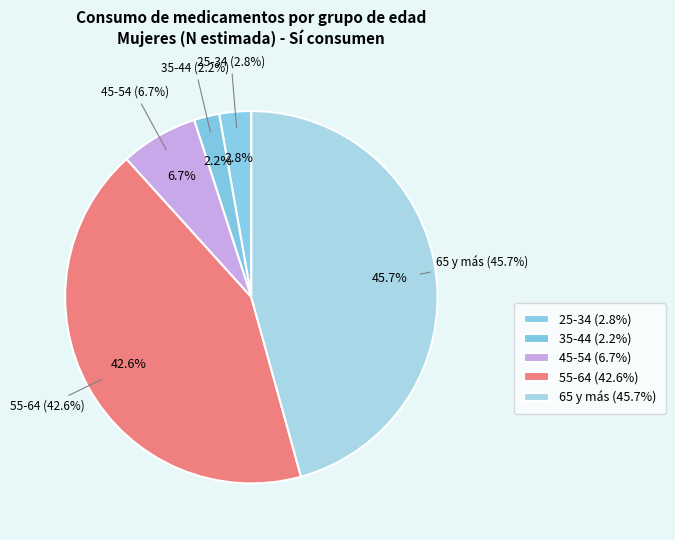

Is there a majority slice in this chart?

No